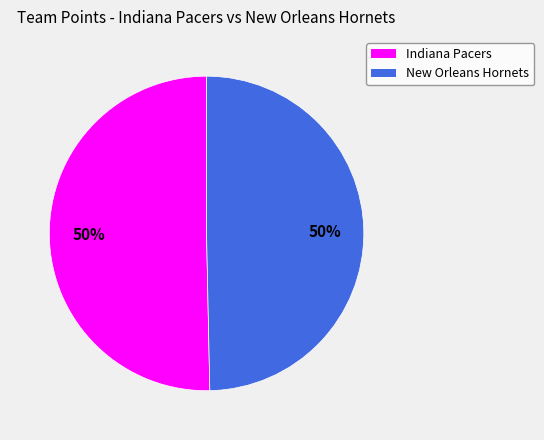

True or false: New Orleans Hornets accounts for 50% of the total.

True